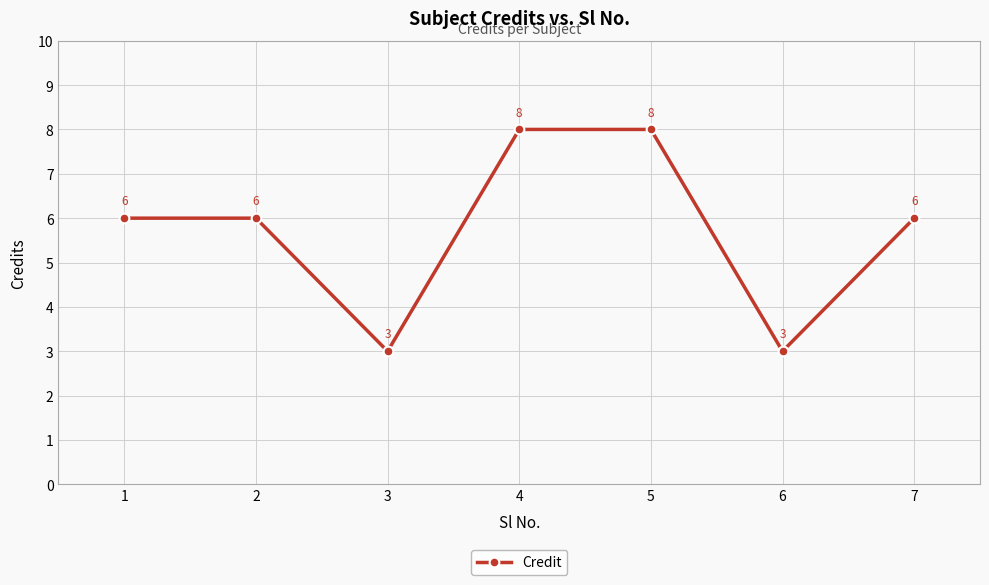

What is the smallest value displayed?

3